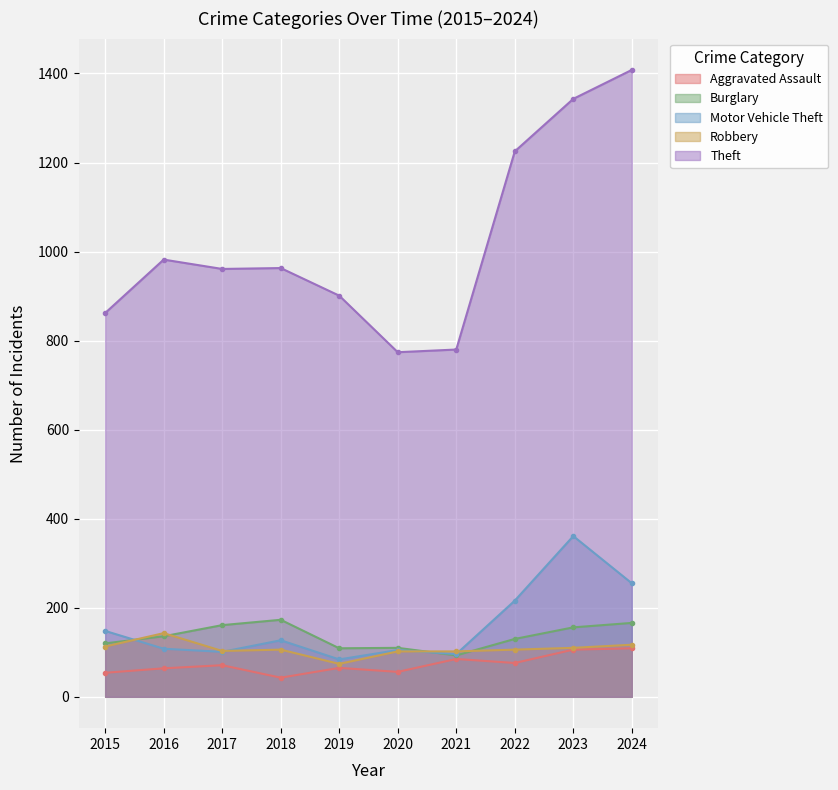

What is the sum of the Aggravated Assault values at 2018 and 2019?

108